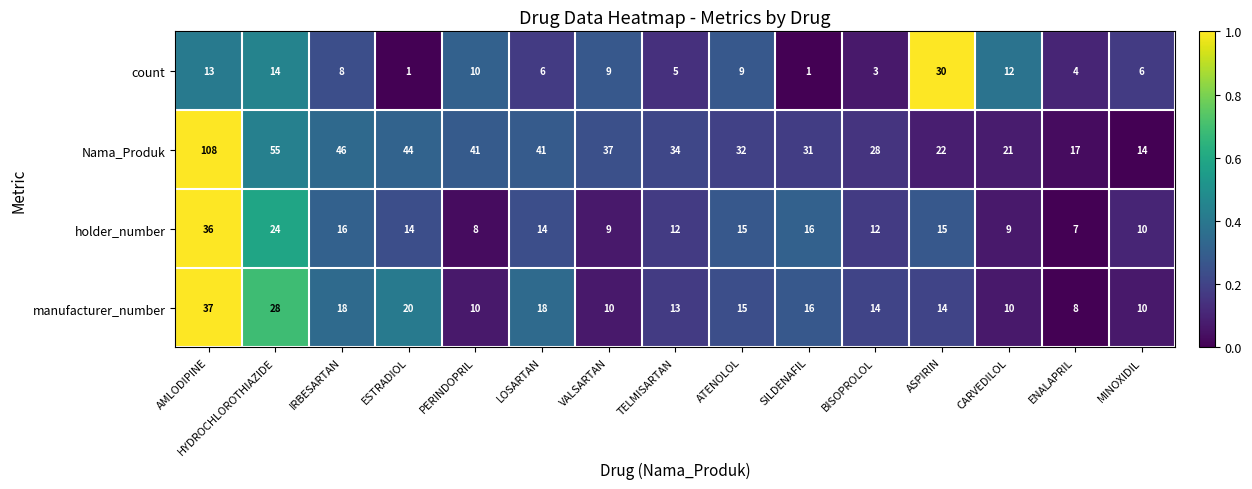

The value of holder_number at VALSARTAN is 9. True or false?

True